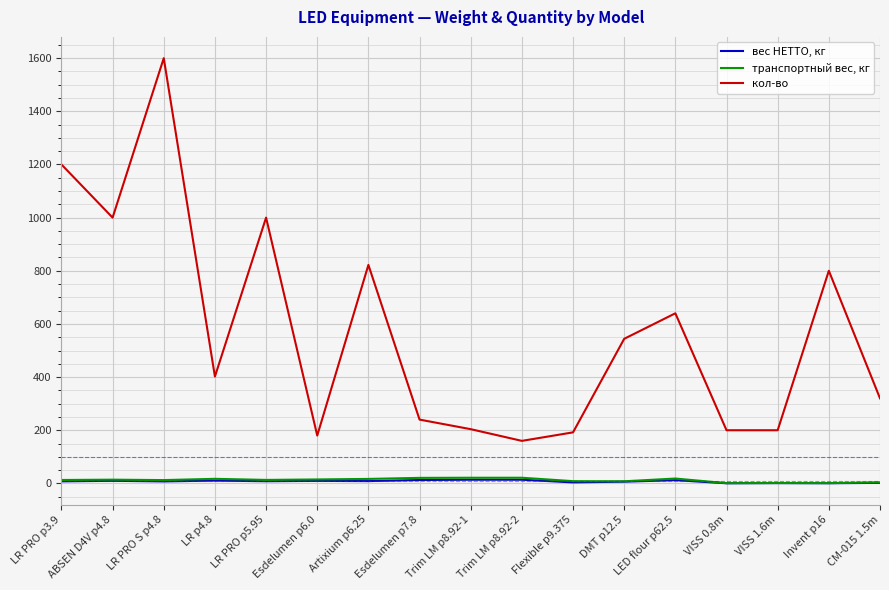

What position from the right is VISS 1.6m?

3